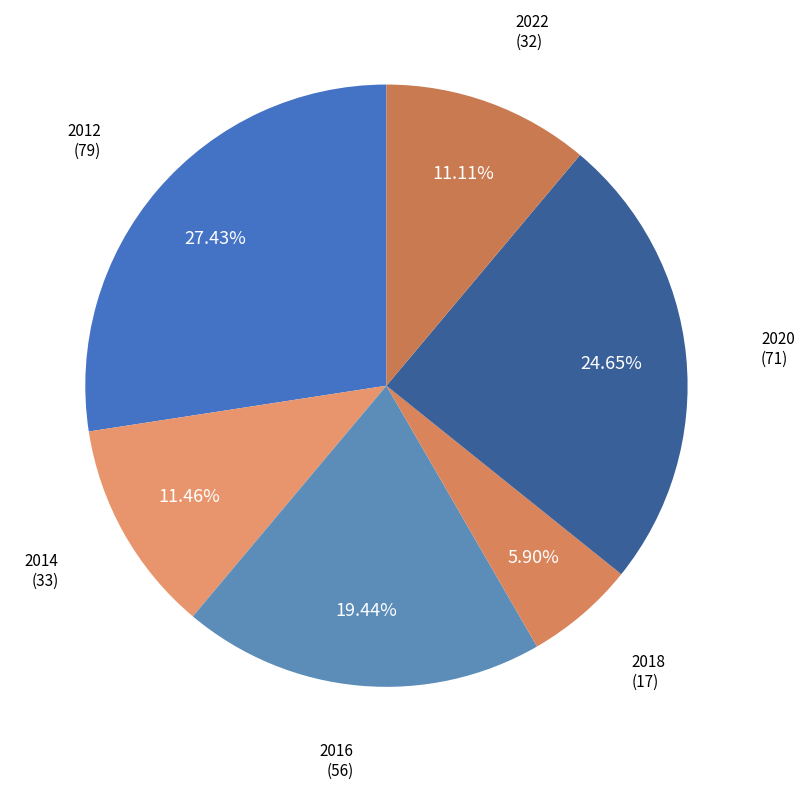

How many slices are in this pie chart?

6